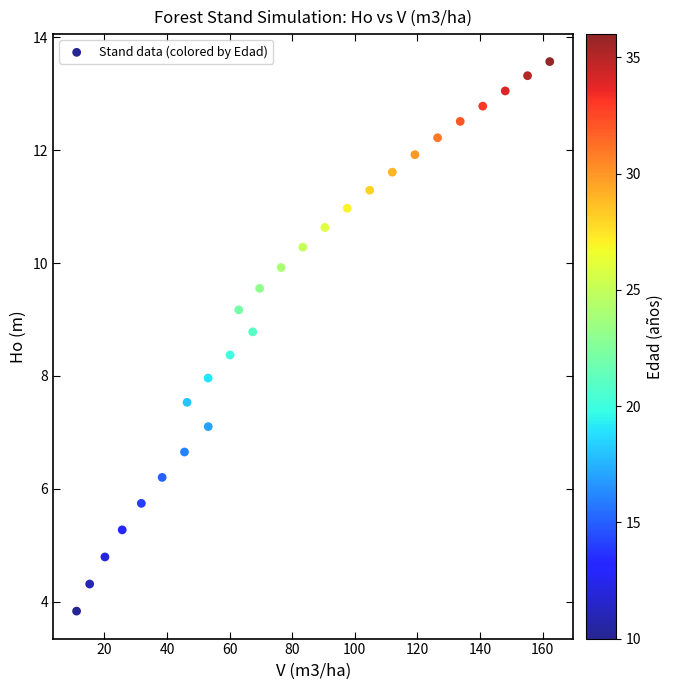

What is the range of Y values (max minus min)?

9.7